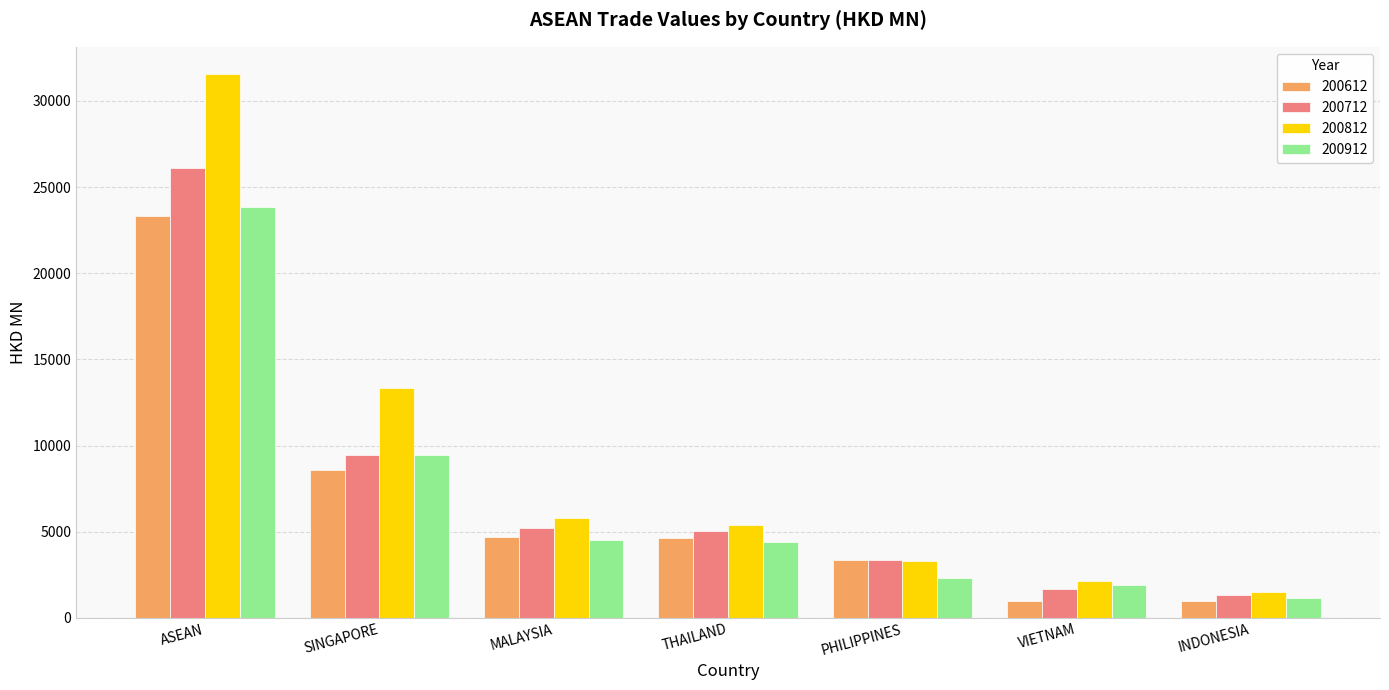

What is the maximum value shown in the chart?

31566.2